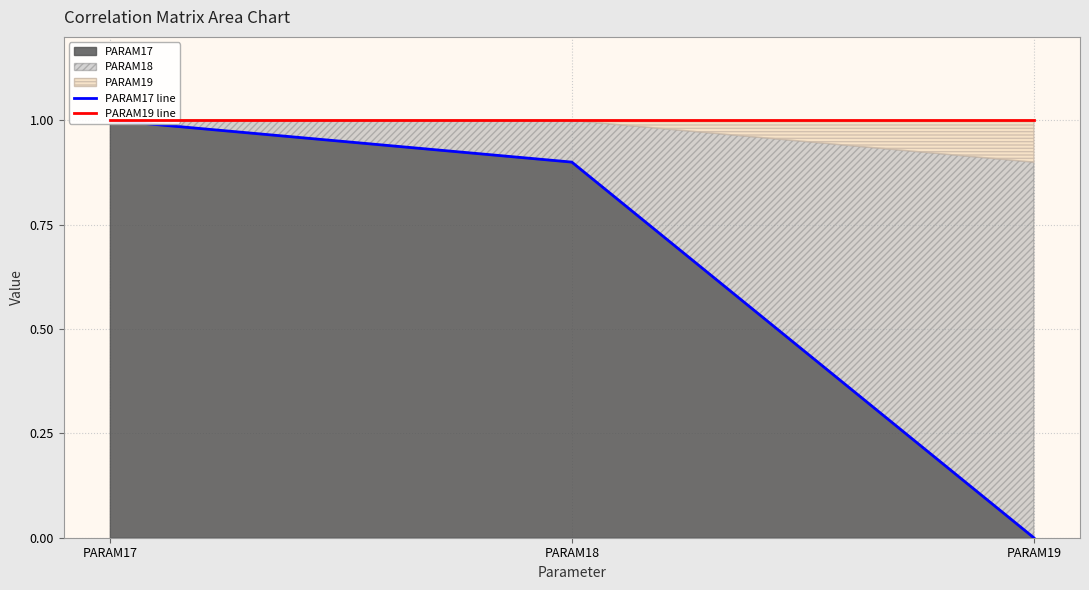

Reading right to left, list all the values displayed in this chart.

PARAM17 line: PARAM19=0.0	PARAM18=0.9	PARAM17=1.0
PARAM19 line: PARAM19=1.0	PARAM18=1.0	PARAM17=1.0